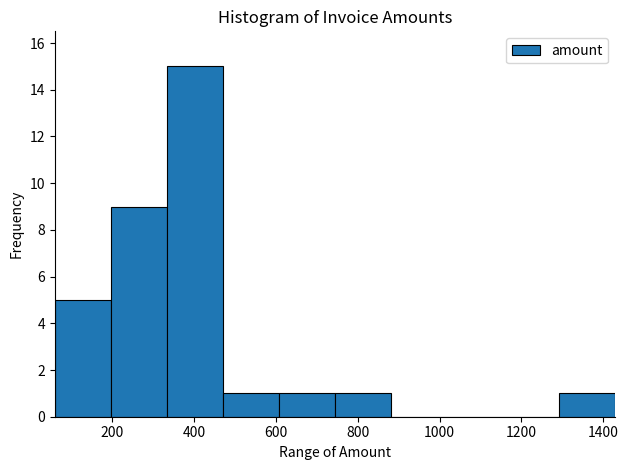

Reading left to right, list every bar in this chart as the range it spans on the x-axis followed by its height. Neither the bar edges nor the heights are printed on the chart, so give them approximately, as read against the axes.

60 to 200: 5
200 to 340: 9
340 to 480: 15
480 to 600: 1
600 to 740: 1
740 to 880: 1
880 to 1020: 0
1020 to 1160: 0
1160 to 1300: 0
1300 to 1420: 1